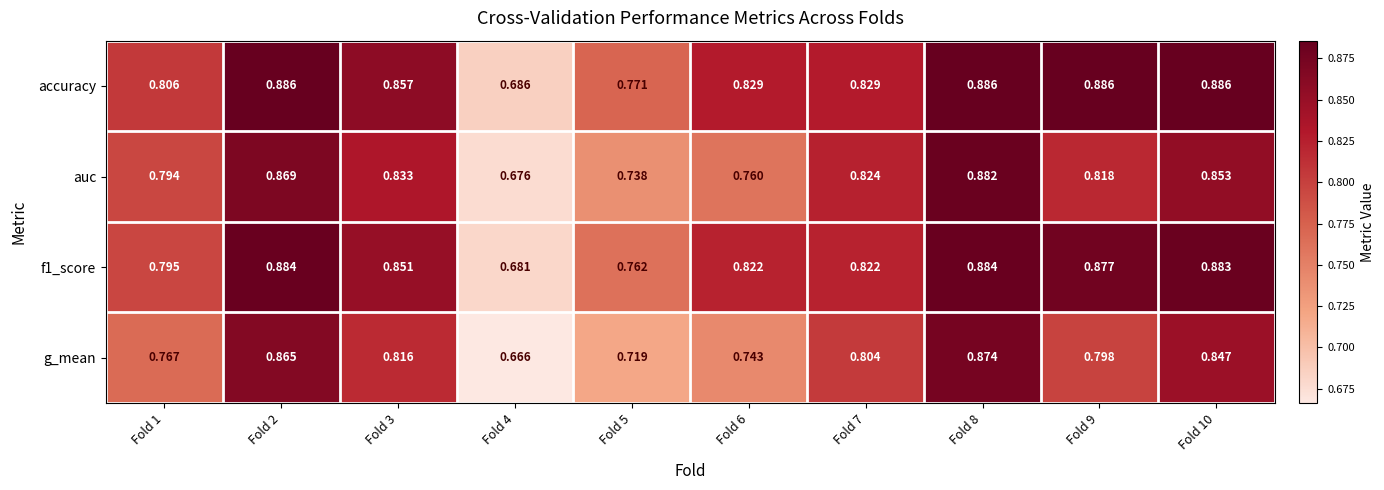

Which series has the widest spread of values?

g_mean